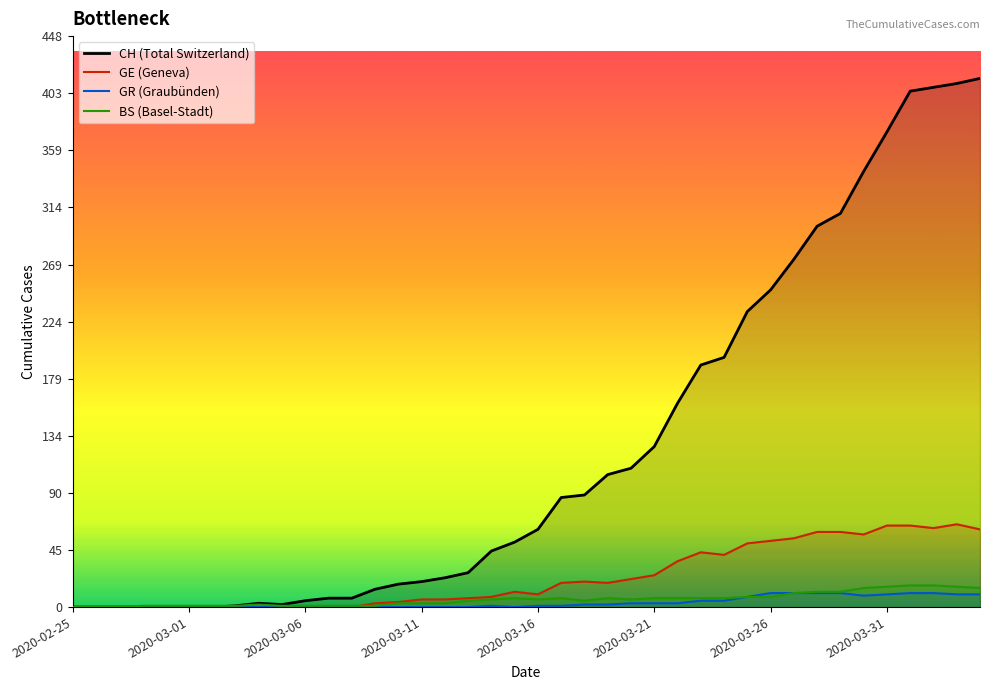

Is it true that GR equals 0 at 2020-03-03?

True